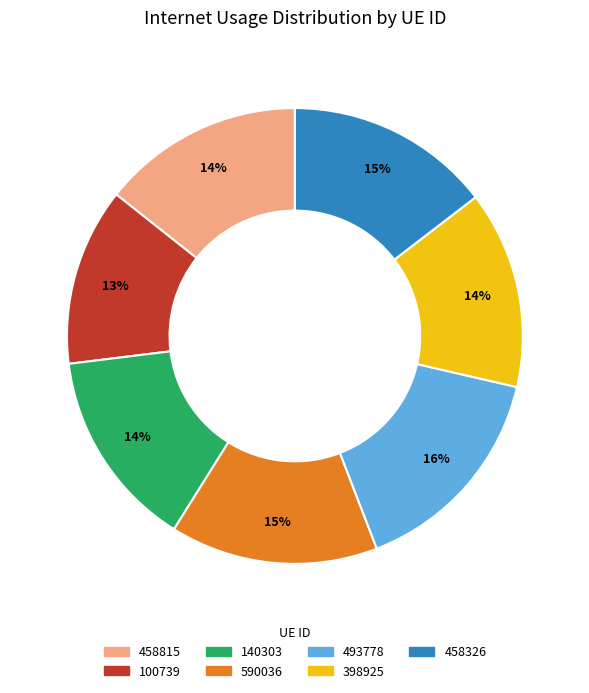

Combined, do 398925 and 100739 account for over 50%?

No